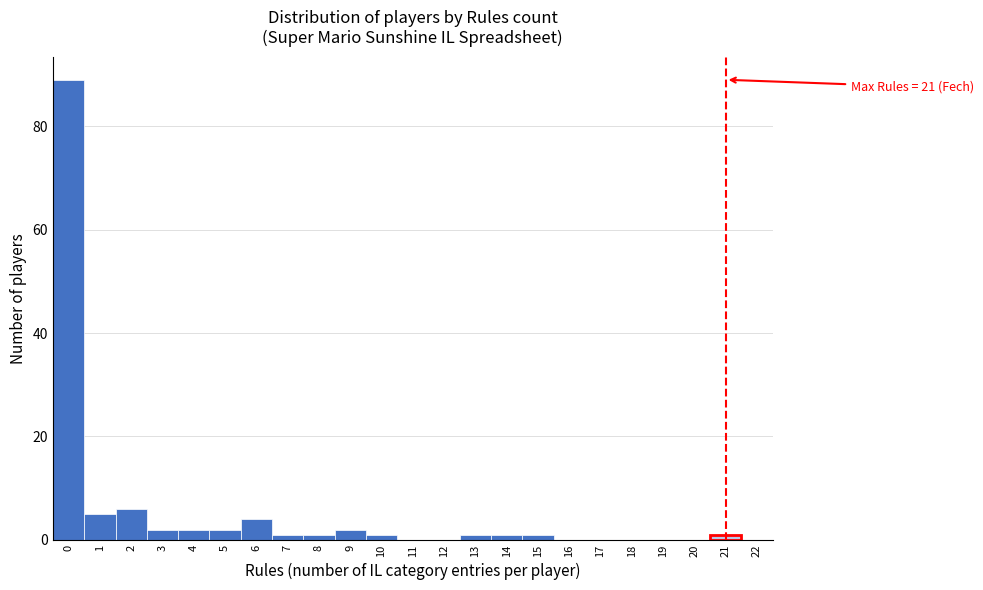

Over which range of the x-axis is the bar tallest?

-0.5 to 0.5